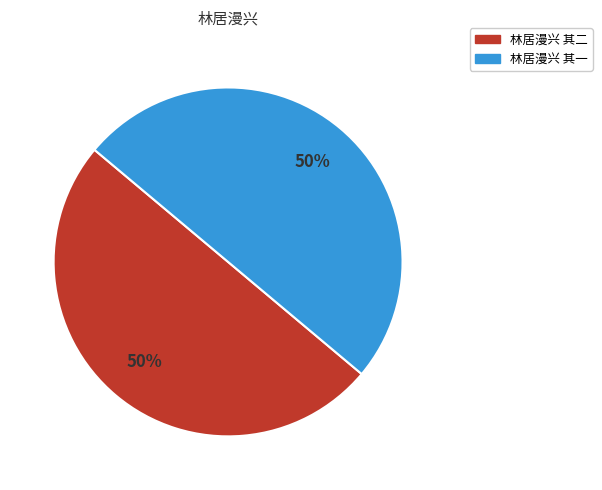

Approximately how many times larger is the value at 林居漫兴 其二 compared to 林居漫兴 其一?

1.0